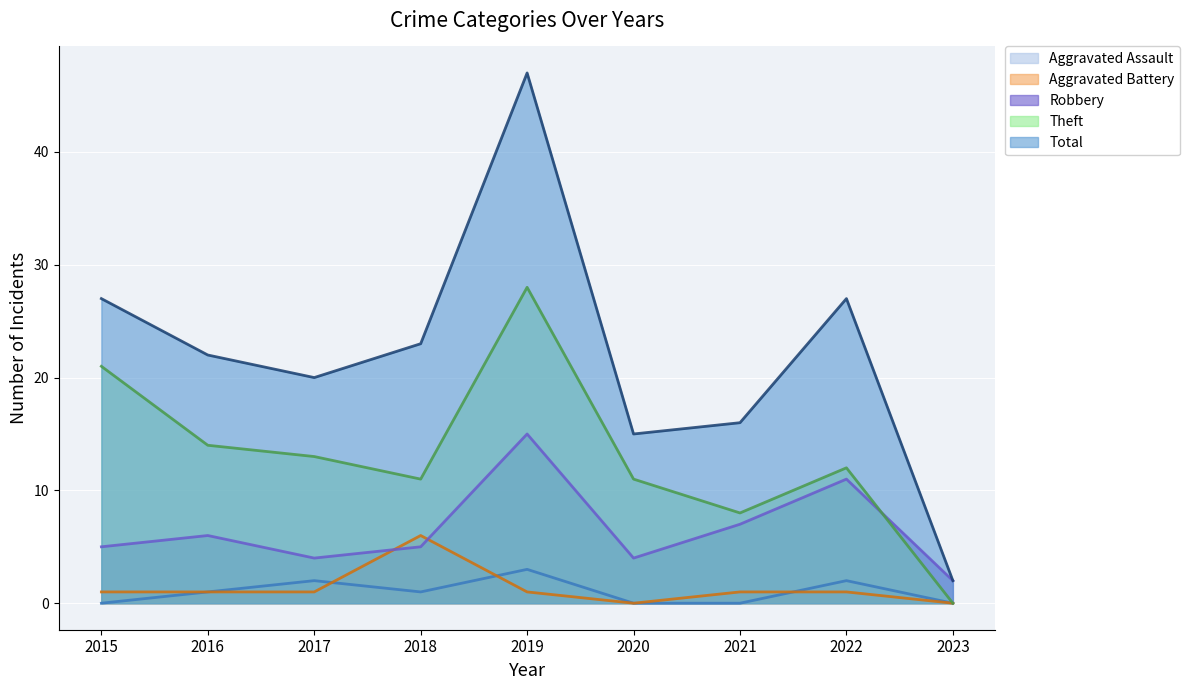

Which category has the lowest value across all series?

2015